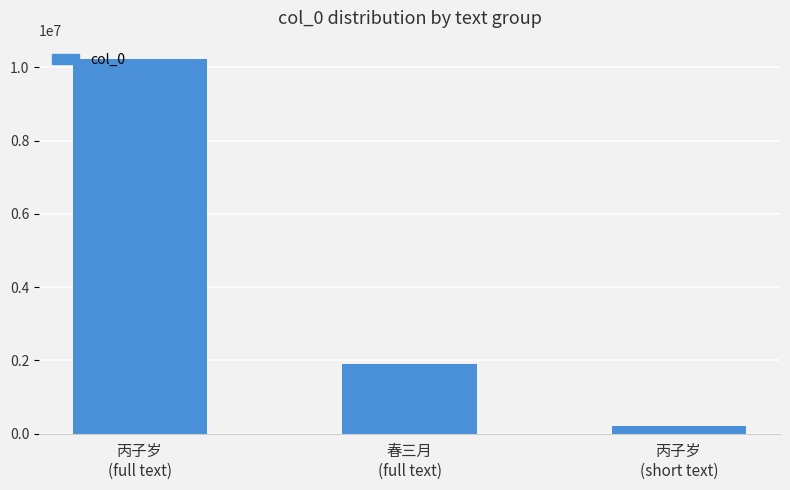

How many bars are there in total?

3